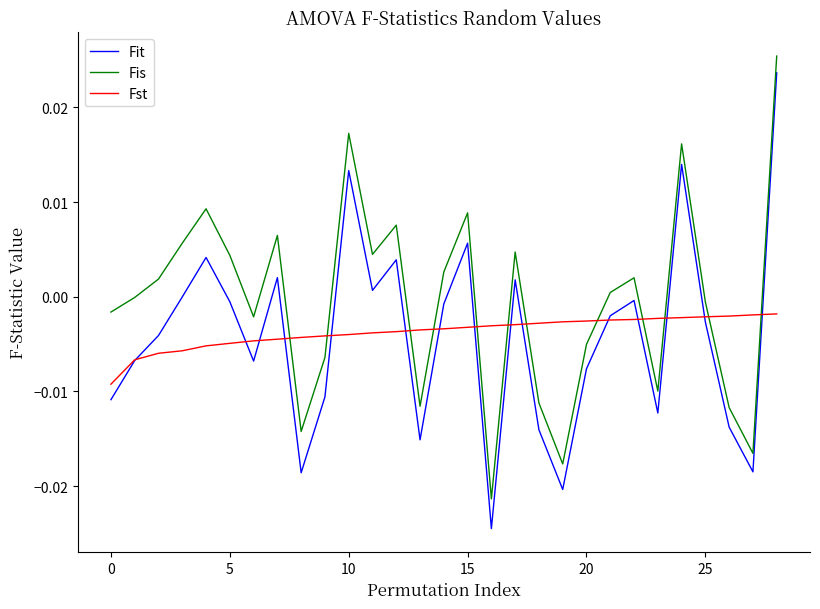

True or false: Fis and Fit cross at least once.

False